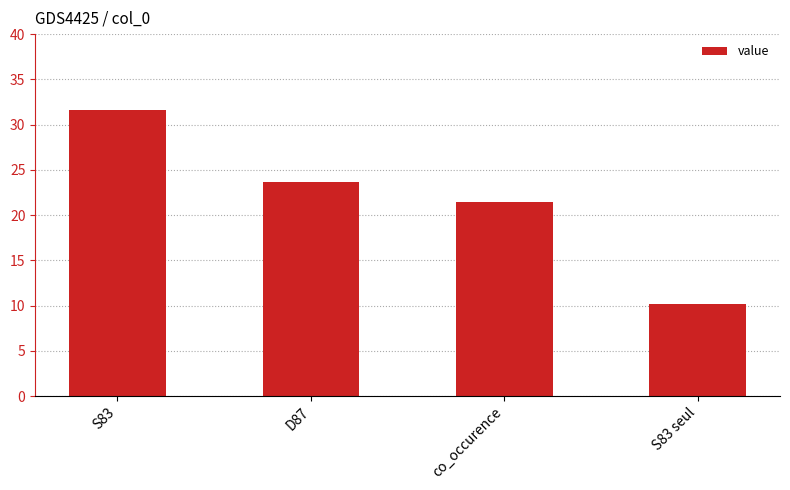

Reading left to right, what are all the values shown in this chart?

S83=31.6	D87=23.7	co_occurence=21.5	S83 seul=10.1